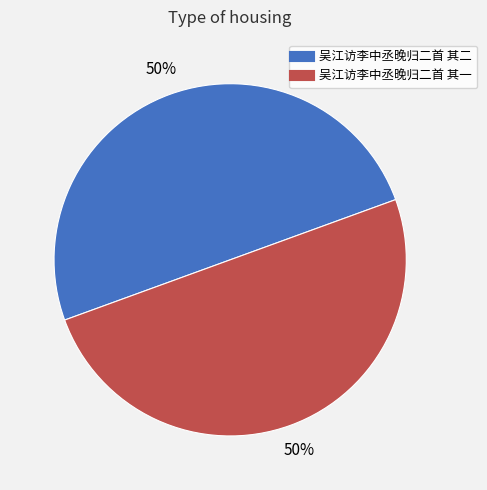

To the nearest percent, what is the combined percentage of 吴江访李中丞晚归二首 其一 and 吴江访李中丞晚归二首 其二?

100%